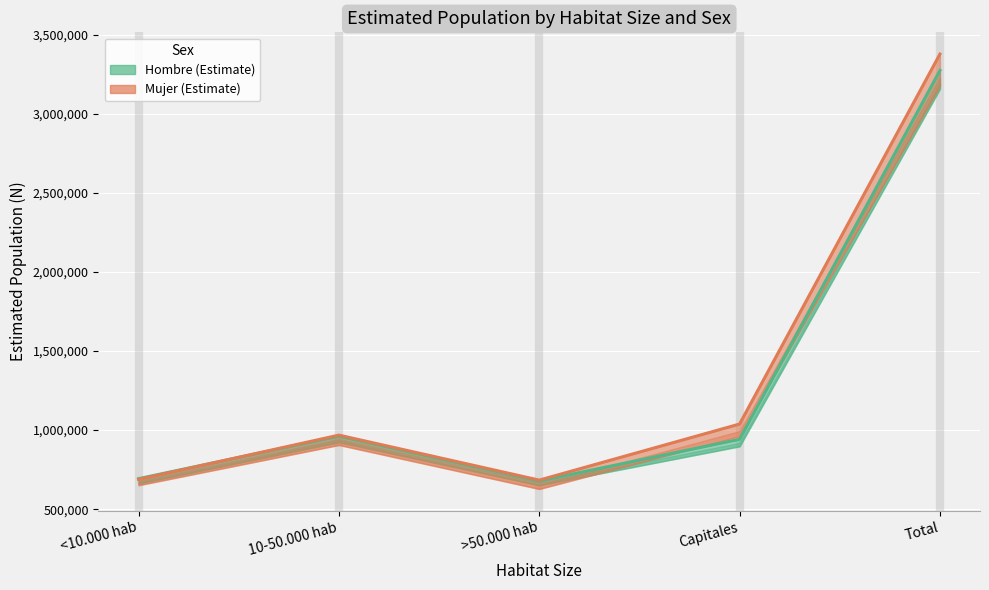

Where is Mujer (Estimate) nearest to the value 2031519?

Capitales